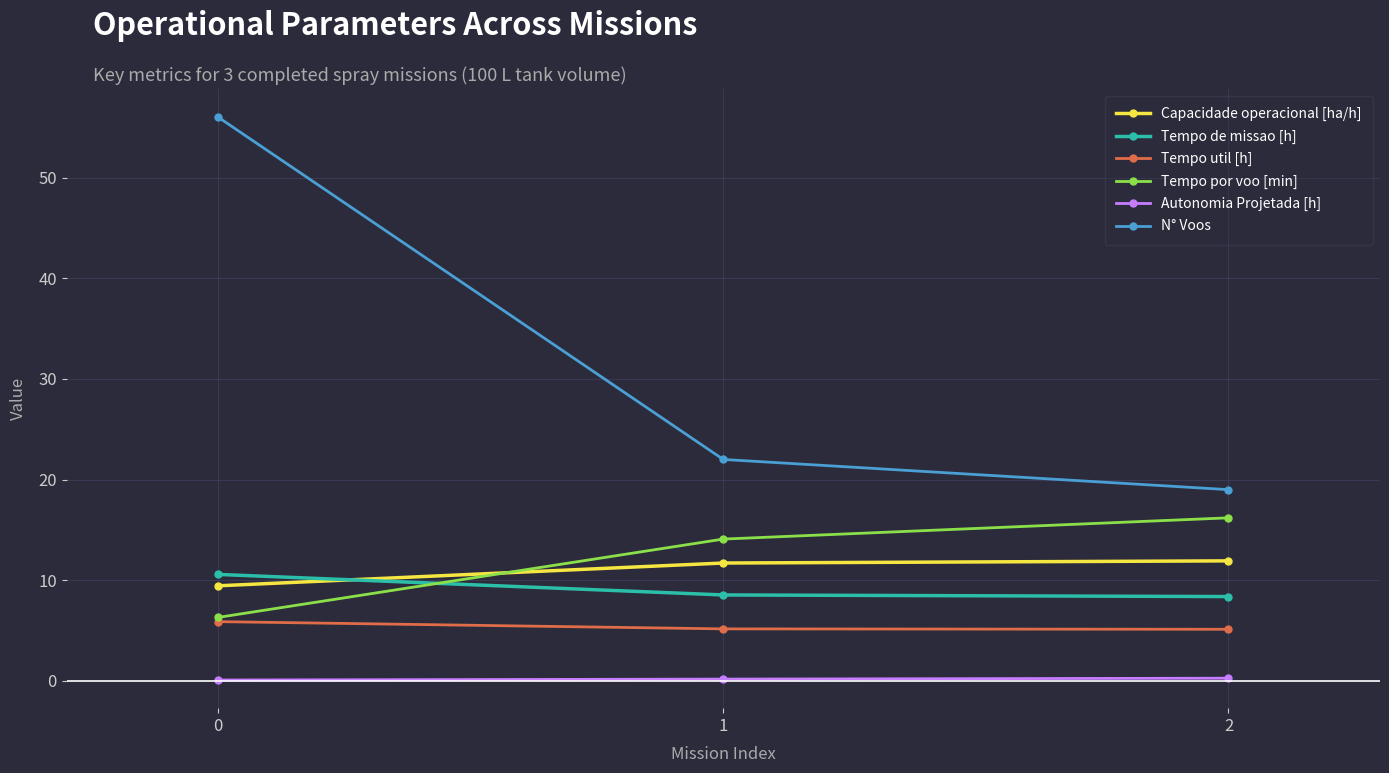

Which series has the largest total across all categories?

N° Voos